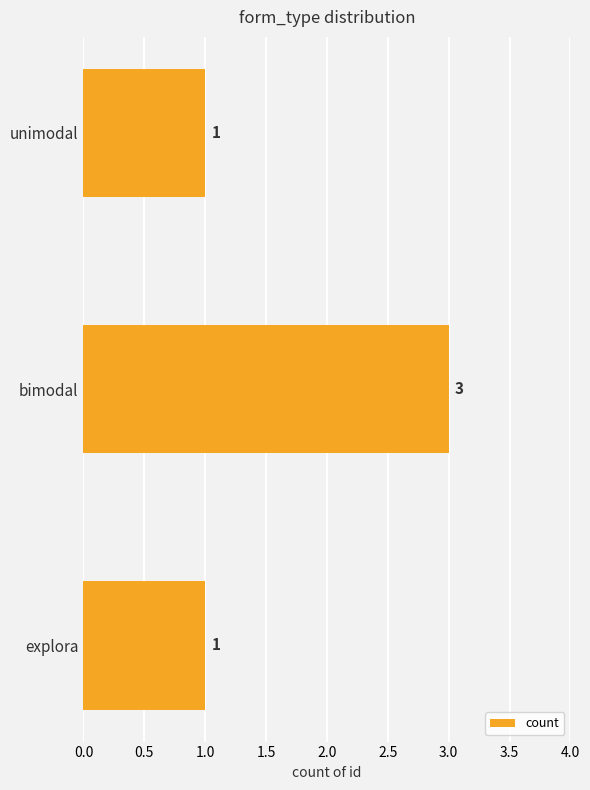

Which category has the highest value across all series?

bimodal